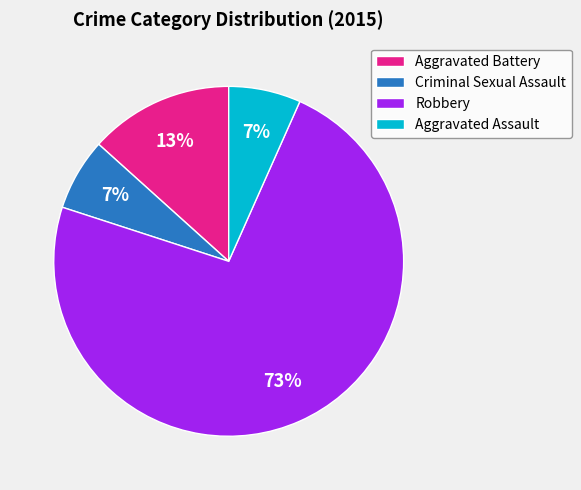

To the nearest percent, what portion does Aggravated Battery represent?

13%